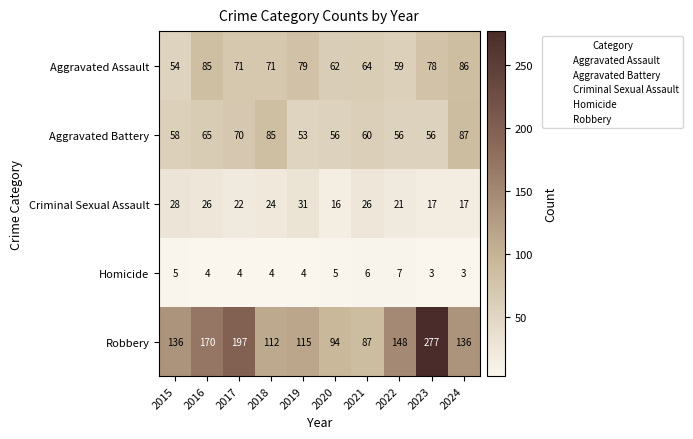

Where does the Aggravated Battery series first go above 60?

2016